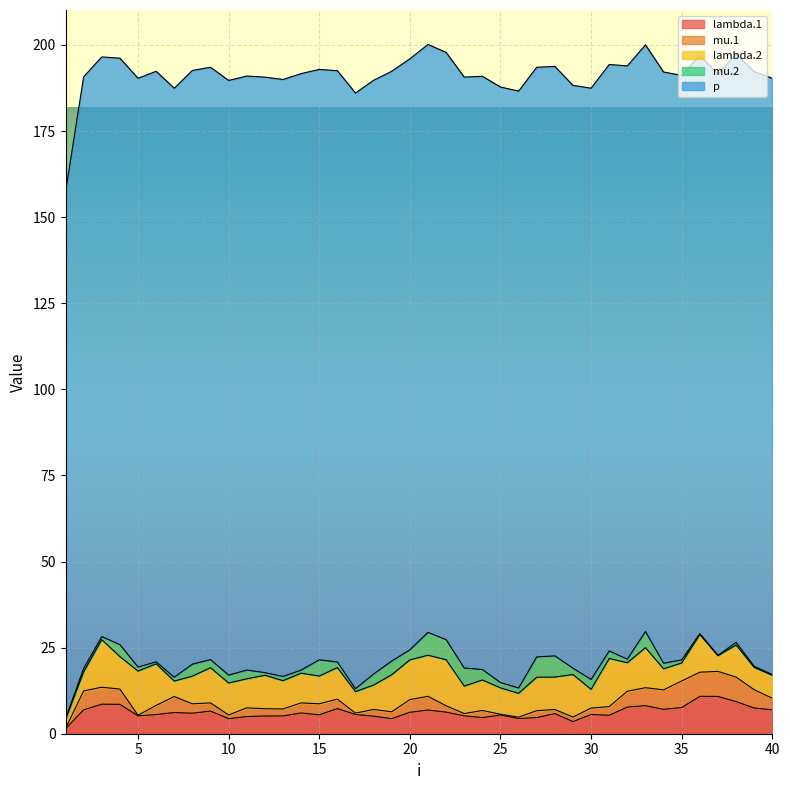

Reading left to right, what are all the values shown in this chart?

lambda.1: 1.4	6.9	8.6	8.5	5.2	5.6	6.2	6.0	6.6	4.4	5.0	5.1	5.2	6.0	5.5	7.3	5.6	5.1	4.4	6.2	6.9	6.3	5.2	4.7	5.4	4.4	4.7	5.8	3.5	5.6	5.4	7.7	8.2	7.1	7.6	10.9	10.8	9.3	7.5	6.9
mu.1: 0.1	5.5	4.9	4.4	0.2	2.7	4.6	2.7	2.4	1.1	2.5	2.1	2.0	2.9	3.2	2.7	0.4	2.0	2.0	3.7	4.0	1.8	0.7	2.1	0.2	0.4	2.0	1.2	1.3	1.9	2.5	4.6	5.2	5.7	7.7	7.0	7.3	7.1	5.3	3.4
lambda.2: 2.7	5.5	13.8	9.4	12.8	12.1	4.5	8.0	10.2	9.3	8.4	9.7	8.2	8.6	8.0	9.2	6.2	7.1	10.8	11.5	11.9	13.4	8.0	8.8	7.7	6.9	9.7	9.4	12.4	5.4	14.0	8.3	11.6	6.1	5.2	10.9	4.6	9.3	6.5	6.6
mu.2: 0.1	1.0	0.9	3.5	1.2	0.6	1.1	3.5	2.4	2.3	2.6	0.8	1.2	0.9	4.7	1.6	0.8	3.2	4.0	2.9	6.6	5.8	5.3	3.1	1.5	1.6	5.9	6.2	1.8	2.9	2.2	1.0	4.7	1.6	0.9	0.3	0.1	0.8	0.3	0.2
p: 153.0	171.8	168.3	170.3	171.0	171.5	171.0	172.4	172.0	172.7	172.5	172.9	173.3	173.2	171.4	171.7	173.0	172.4	171.3	171.6	170.7	170.5	171.6	172.2	172.9	173.3	171.2	171.2	169.2	171.7	170.3	172.3	170.3	171.7	169.7	167.9	168.8	170.8	172.7	173.1